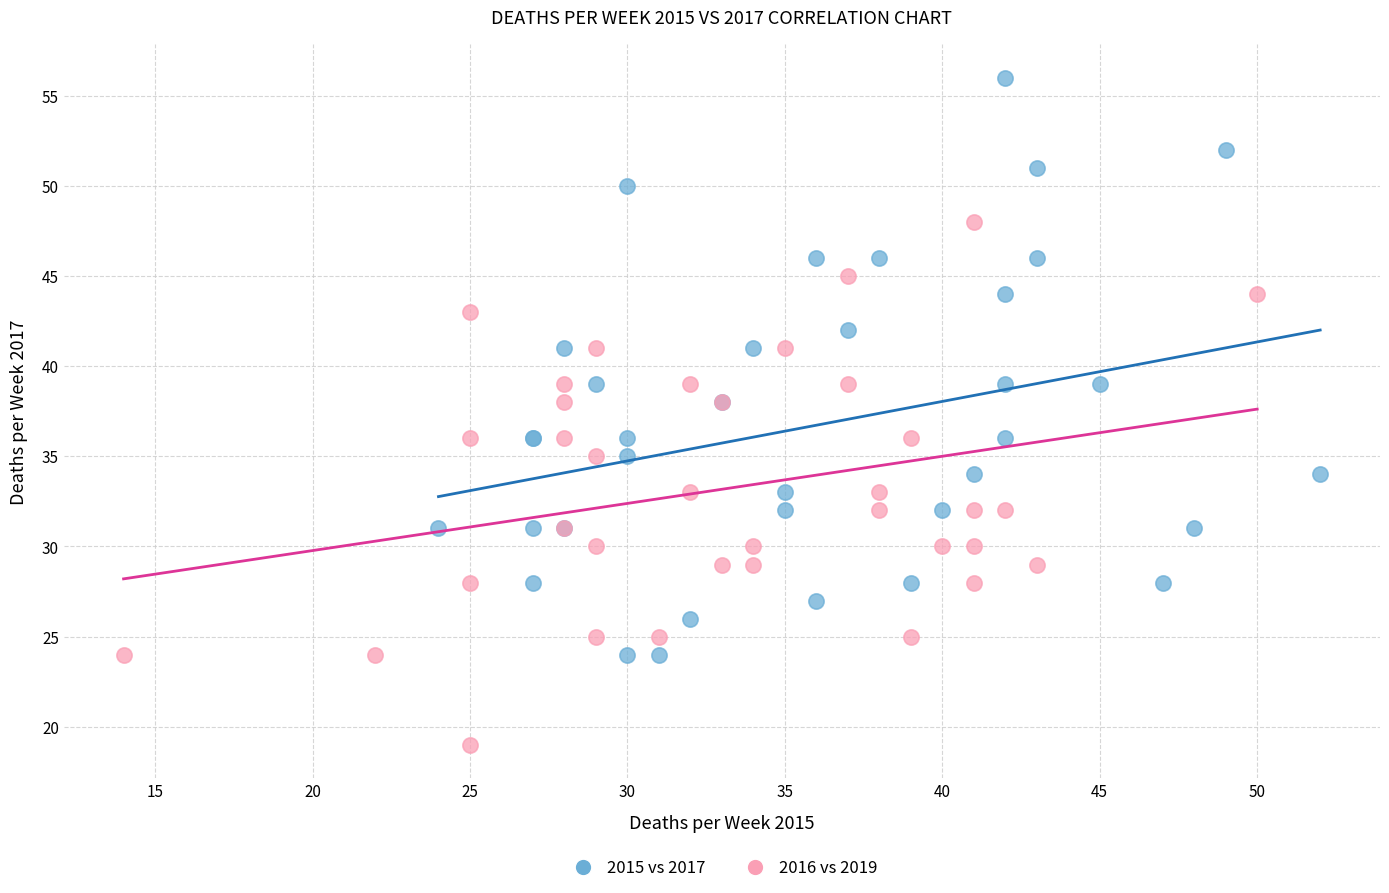

What are all the series names shown in the legend?

2015 vs 2017, 2016 vs 2019